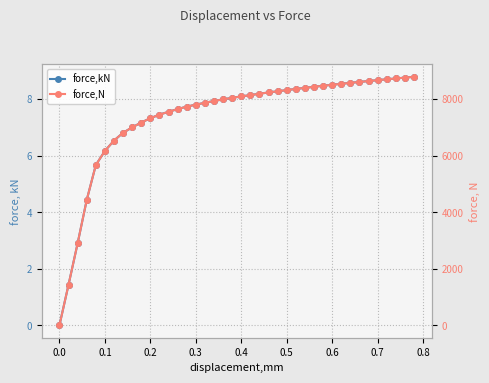

What is the sum of all force,kN values?

294.8